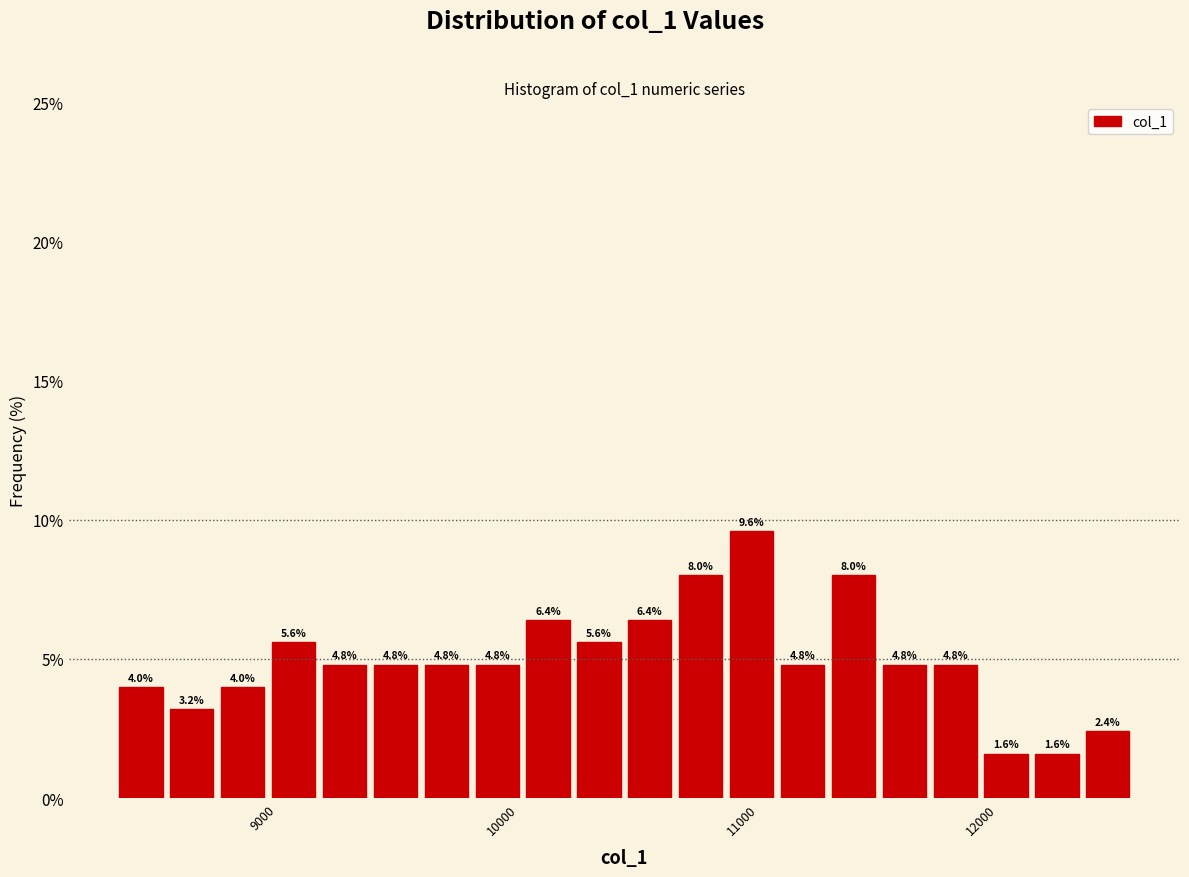

Around what value on the x-axis is the tallest bar? Give the approximate position of its centre, as read against the axis.

11000